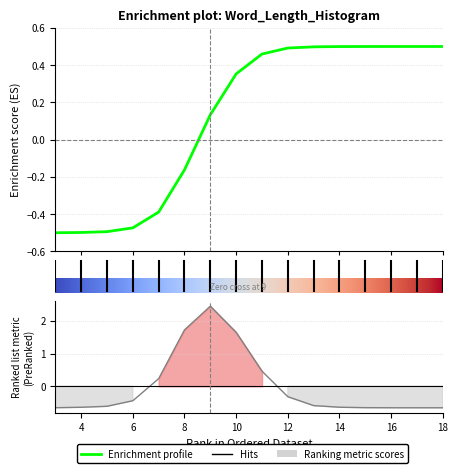

List the labels in order of value, largest first.

9, 8, 10, 11, 7, 12, 6, 13, 5, 14, 4, 15, 3, 16, 17, 18